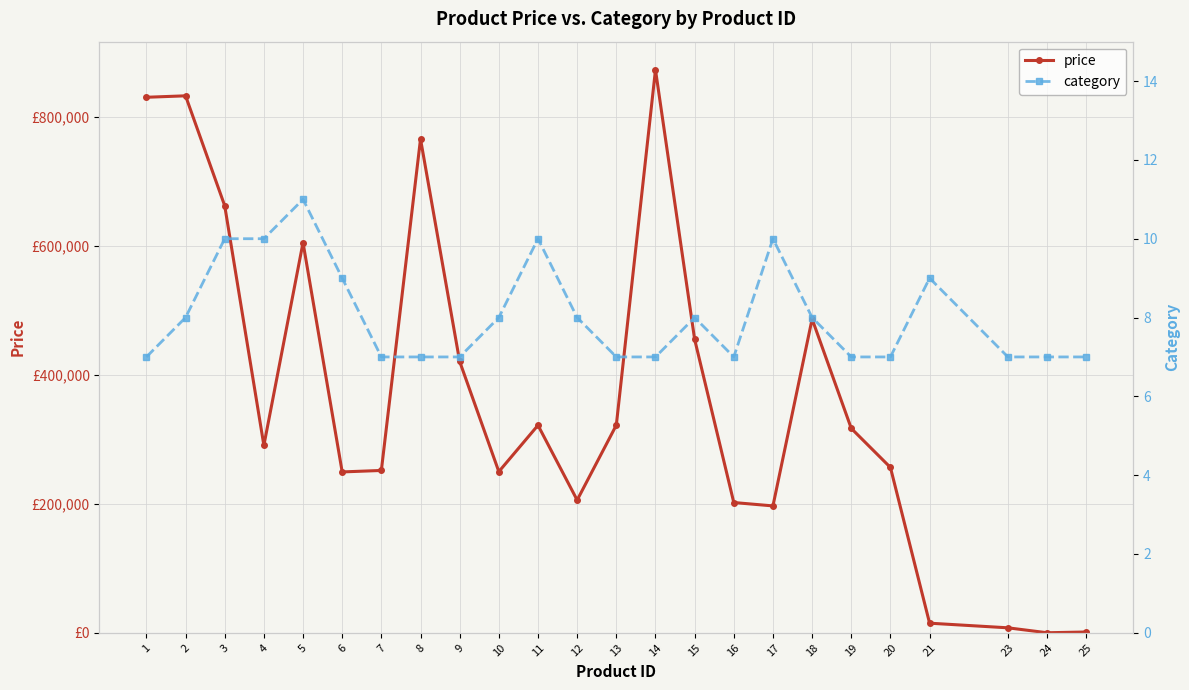

Does the chart display data point markers on the line(s)?

Yes